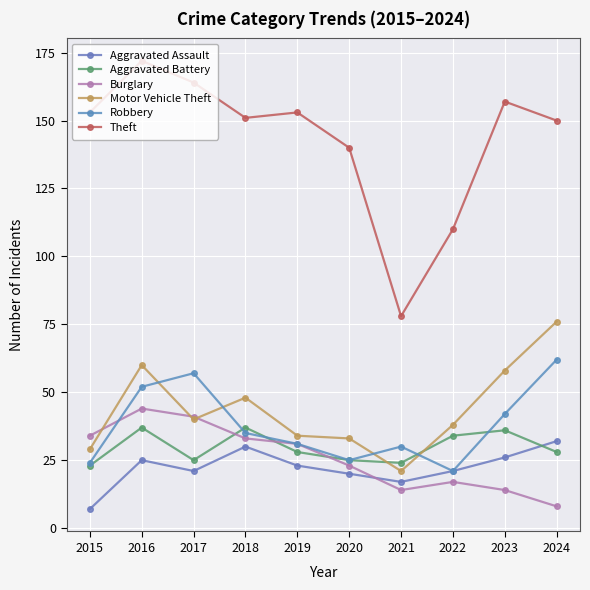

At which category does Motor Vehicle Theft reach its first local peak?

2016